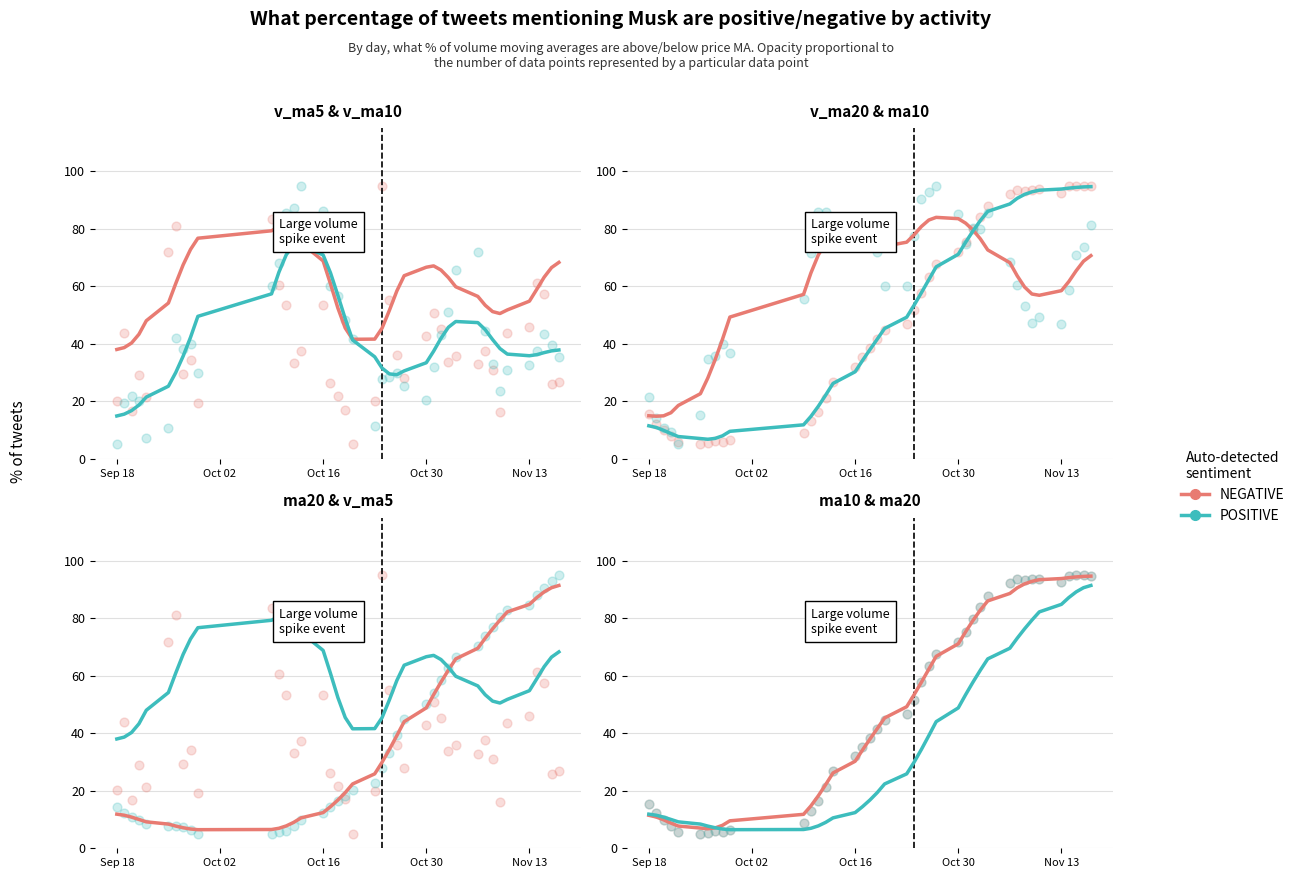

Is the value of POSITIVE at 36 greater than the value of NEGATIVE at 28?

Yes